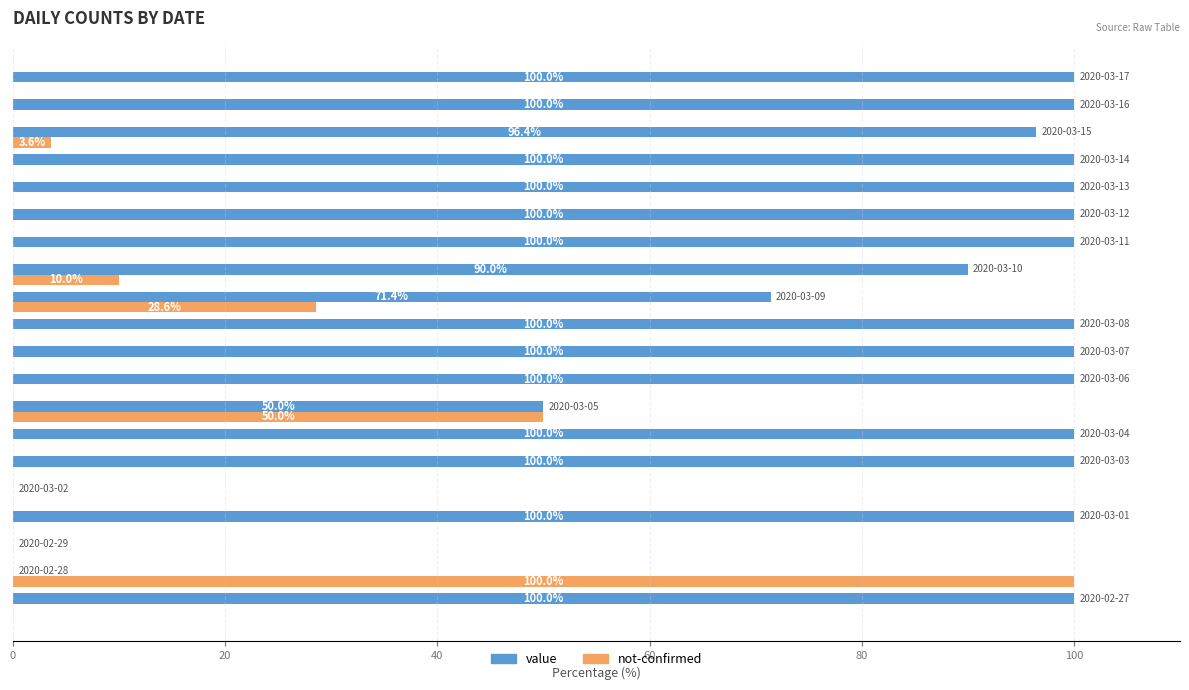

What is the greatest value displayed?

100.0